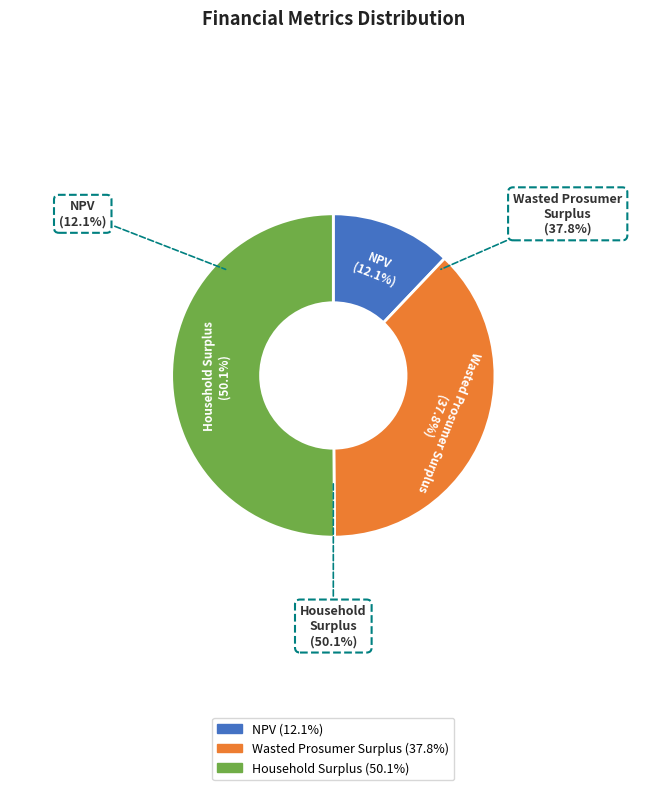

Rank the categories by value from lowest to highest.

NPV, Wasted Prosumer Surplus, Household Surplus